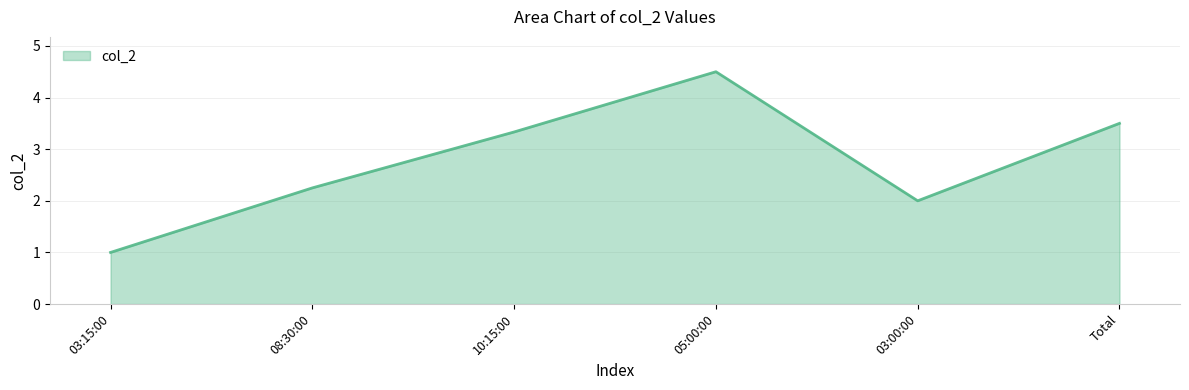

At which category does the data reach its first local valley?

03:00:00